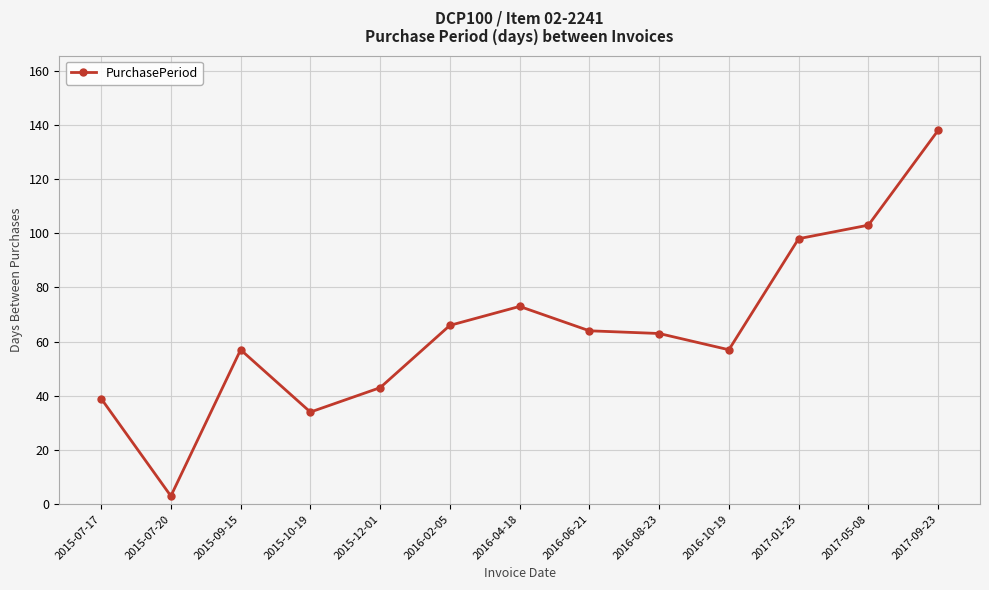

How many distinct data groups are displayed?

1